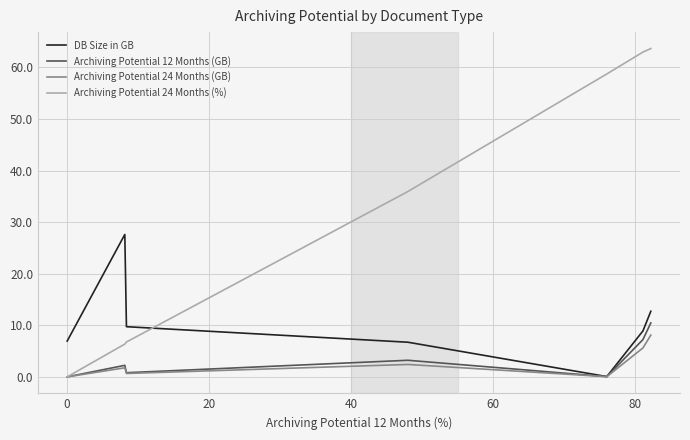

Which series ends up on top after the final intersection of Archiving Potential 24 Months (%) and DB Size in GB?

Archiving Potential 24 Months (%)